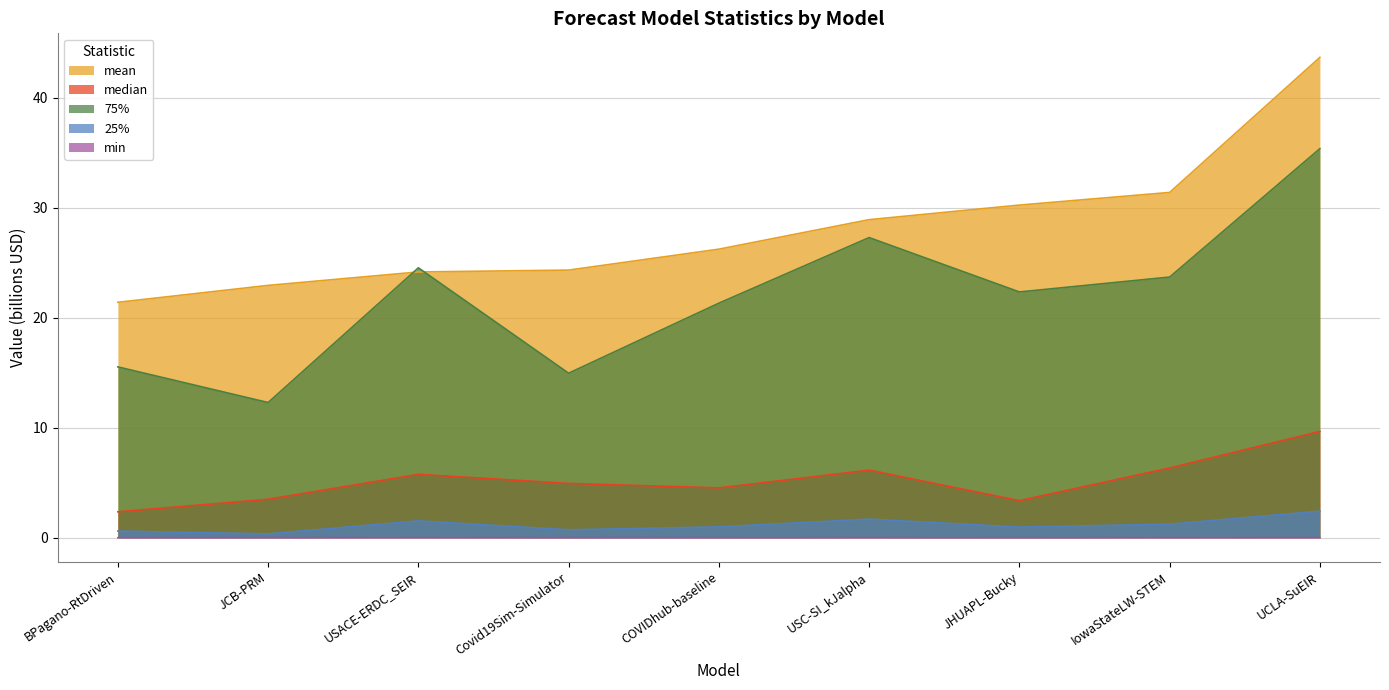

What is the difference between the maximum and minimum values in the 75% series?

23.1